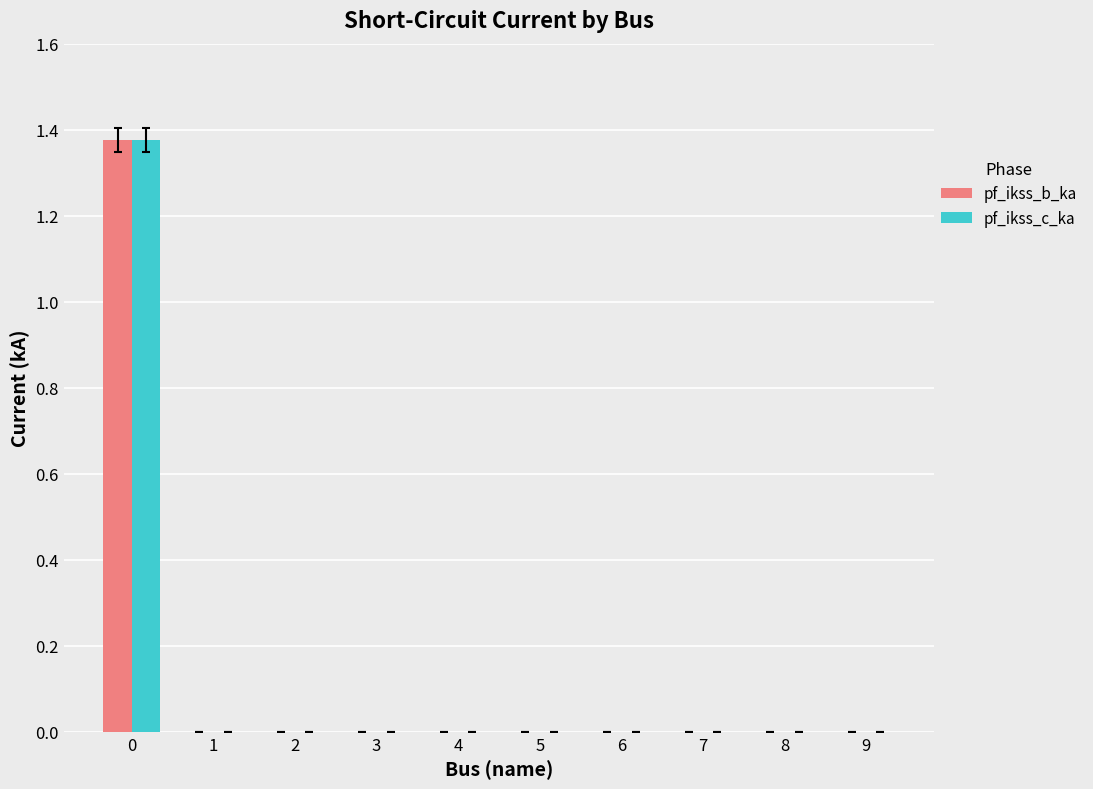

Does the chart contain stacked bars?

No